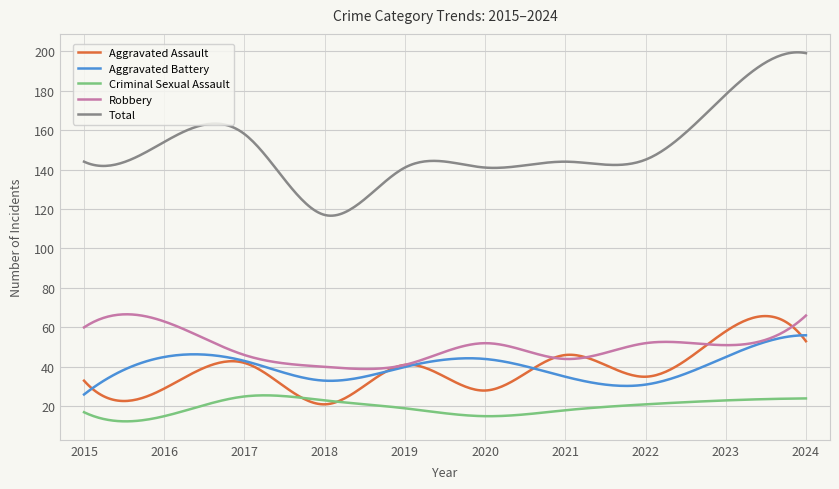

What is the smallest value displayed?

12.4